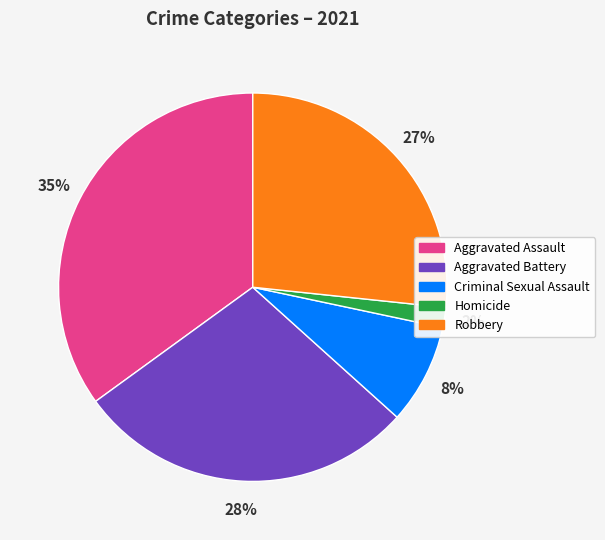

What is the smallest slice in the pie chart?

Homicide